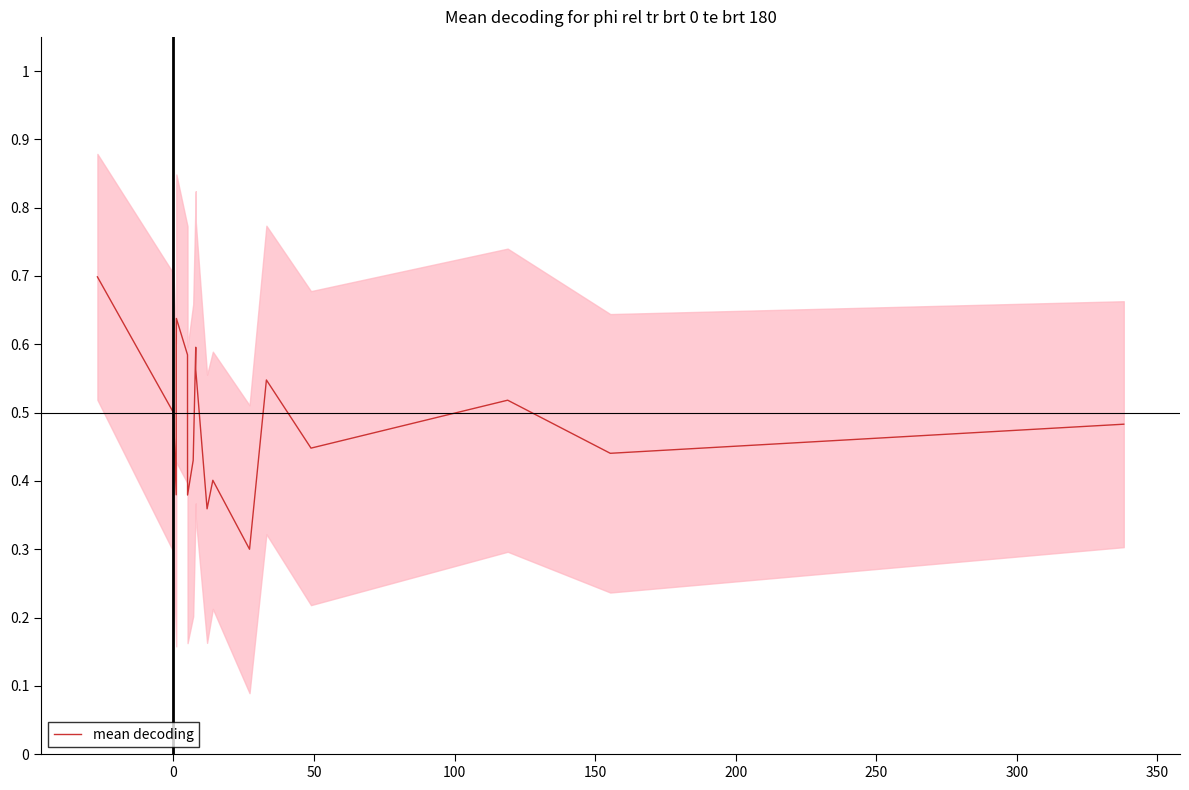

How many interior local peaks (higher than both neighbors) does the data have?

5